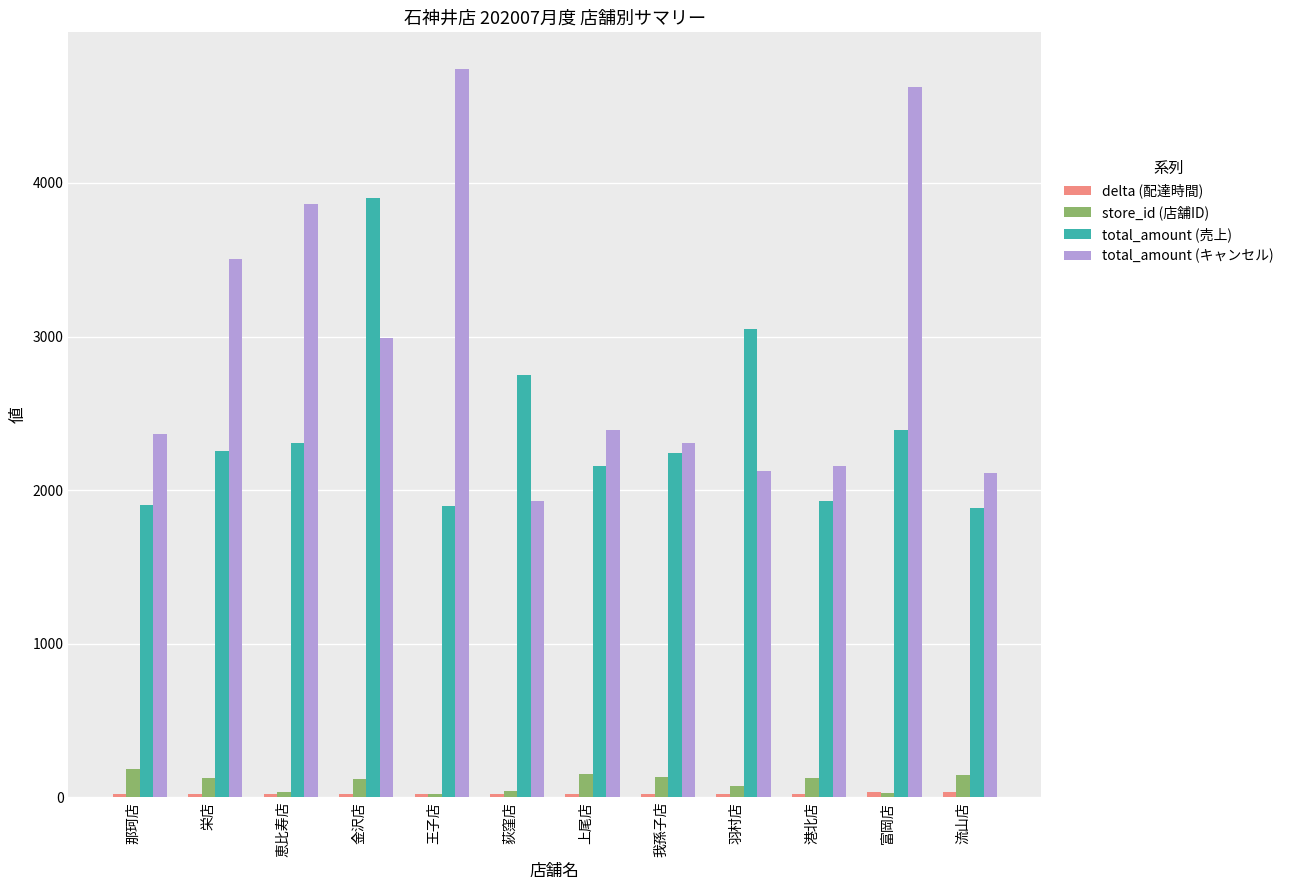

Which series has the largest range (max minus min)?

total_amount (キャンセル)